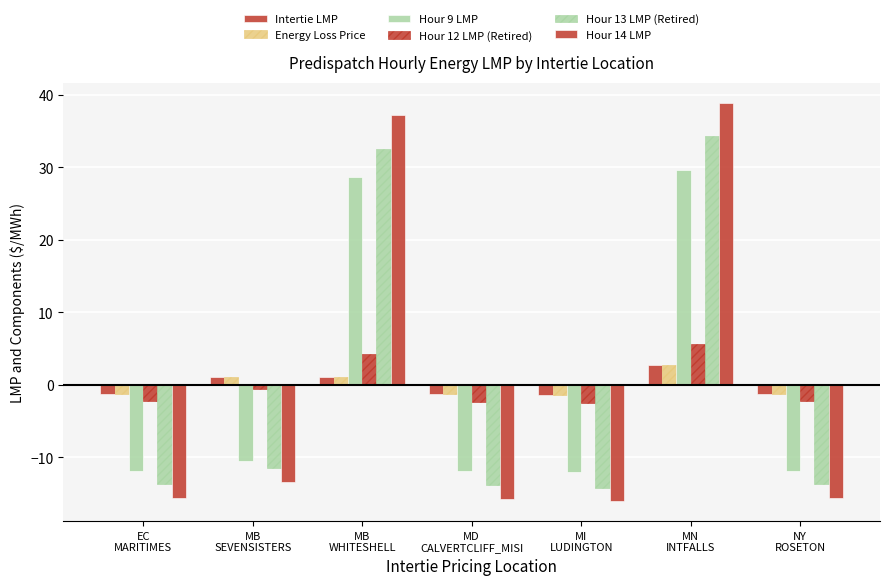

At which category does the chart reach its minimum across all series?

MI
LUDINGTON